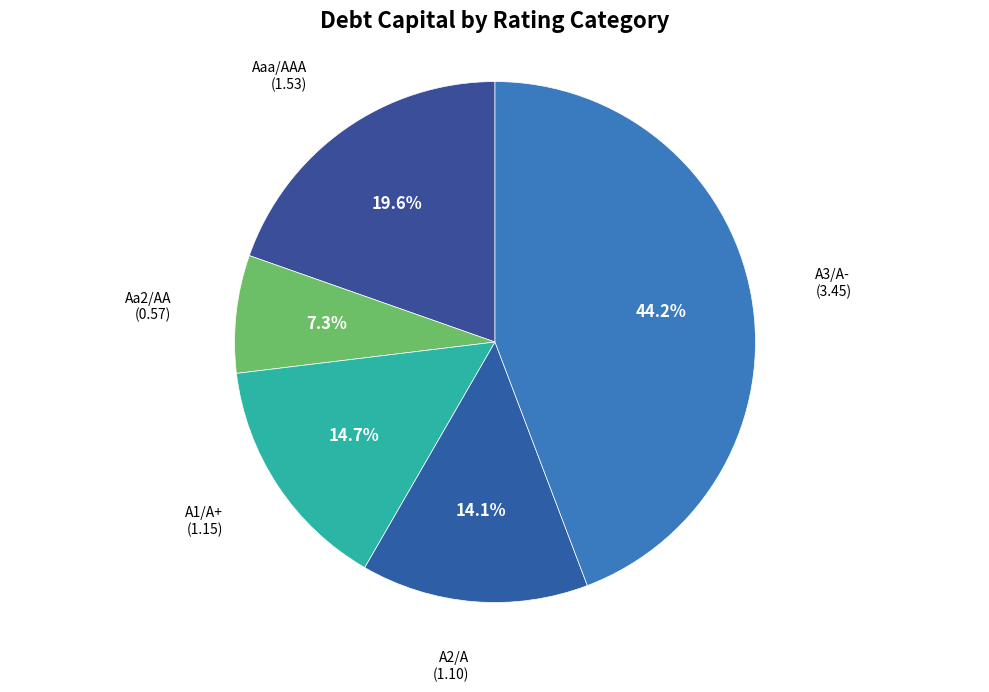

How many slices are in this pie chart?

5